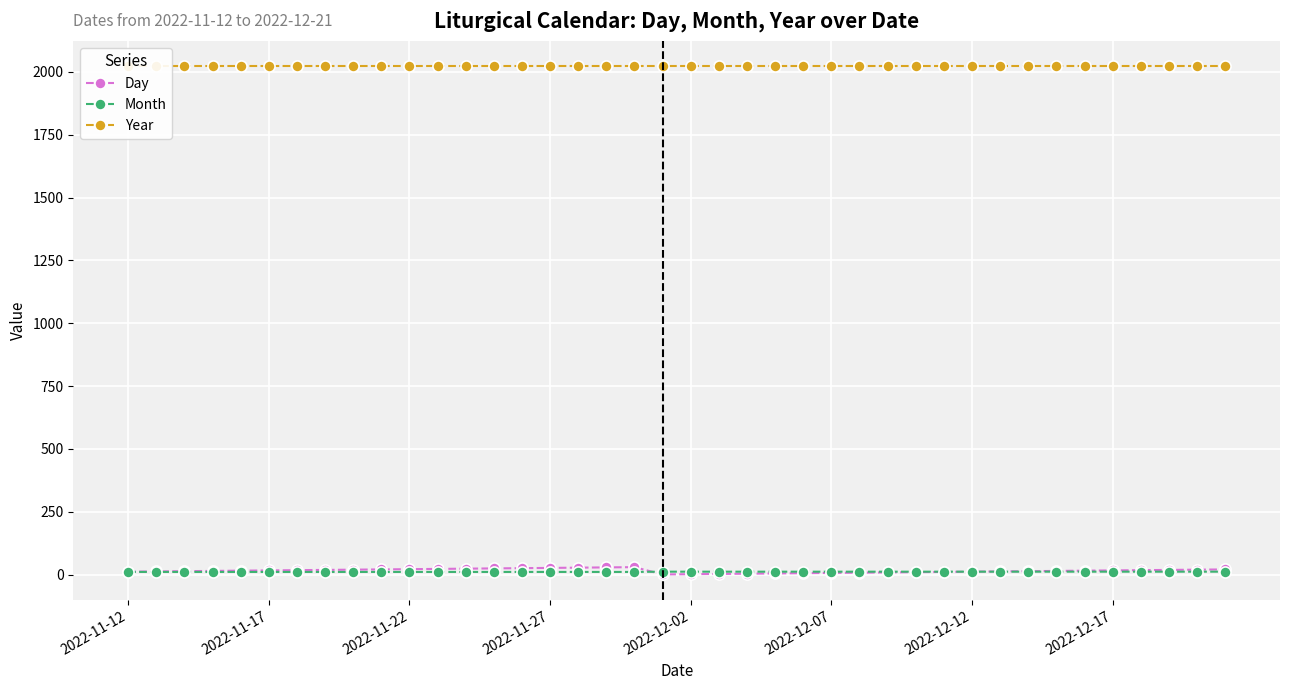

The Month series shows 21 at 38. True or false?

False